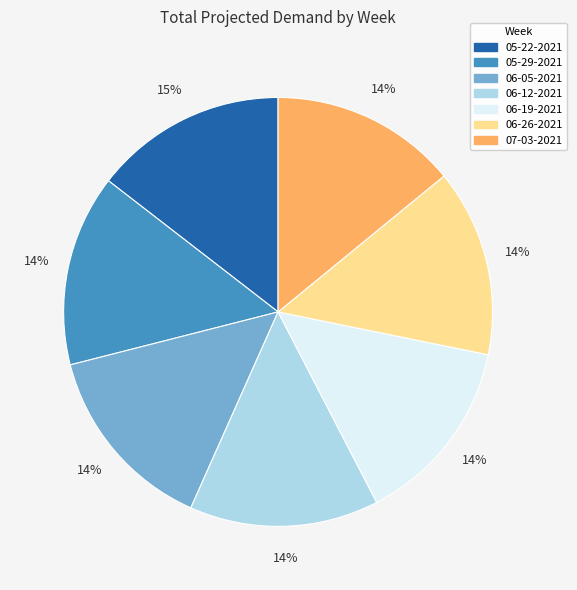

To the nearest percent, what portion does 06-05-2021 represent?

14%